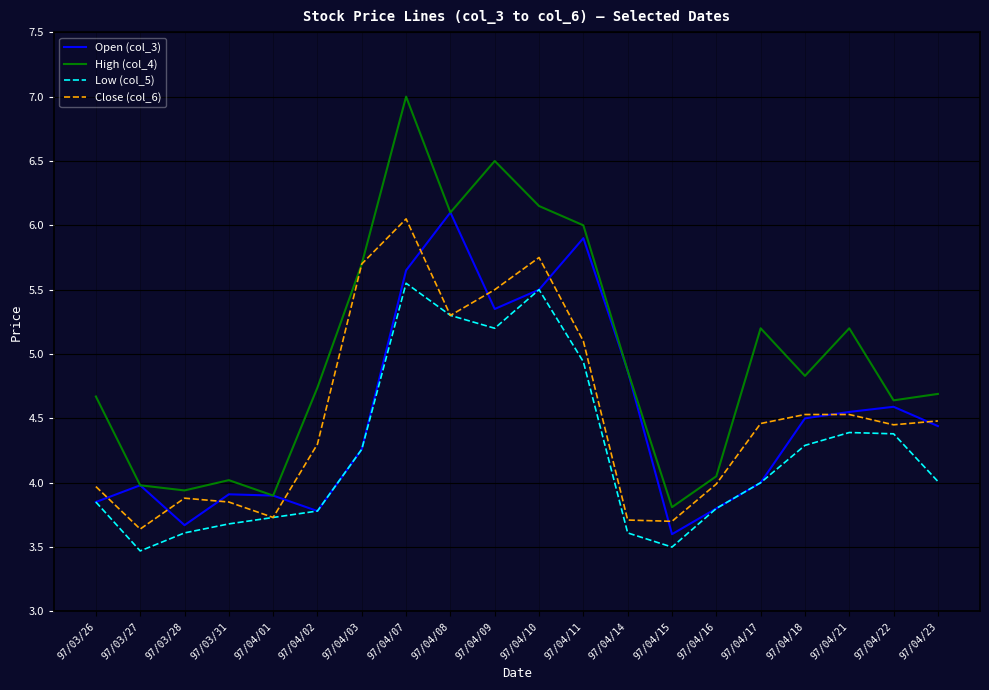

At which label does High (col_4) reach its minimum?

97/04/15